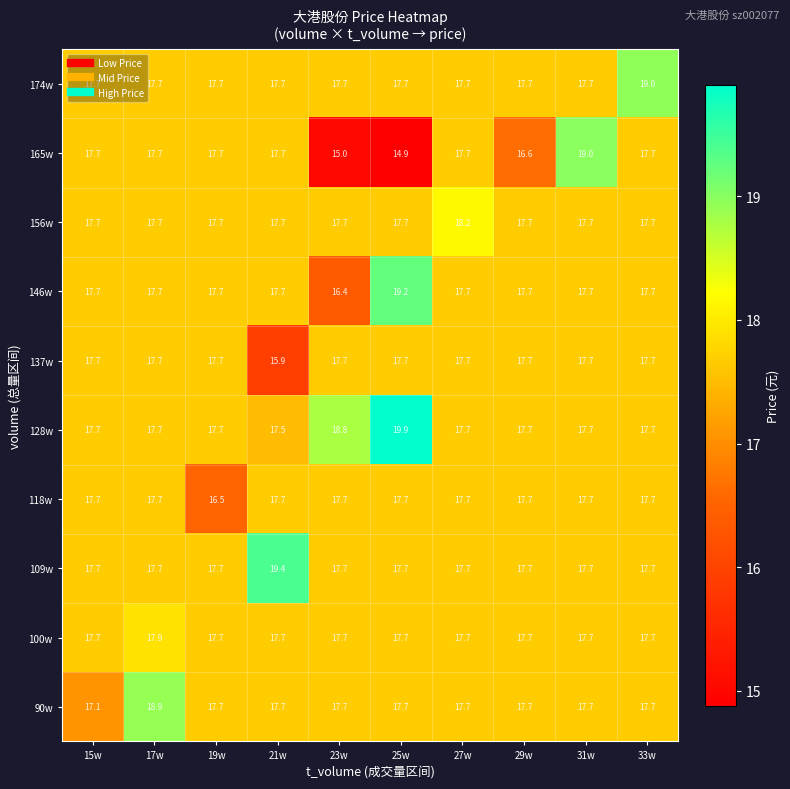

At how many categories does at least one series exceed 17?

10